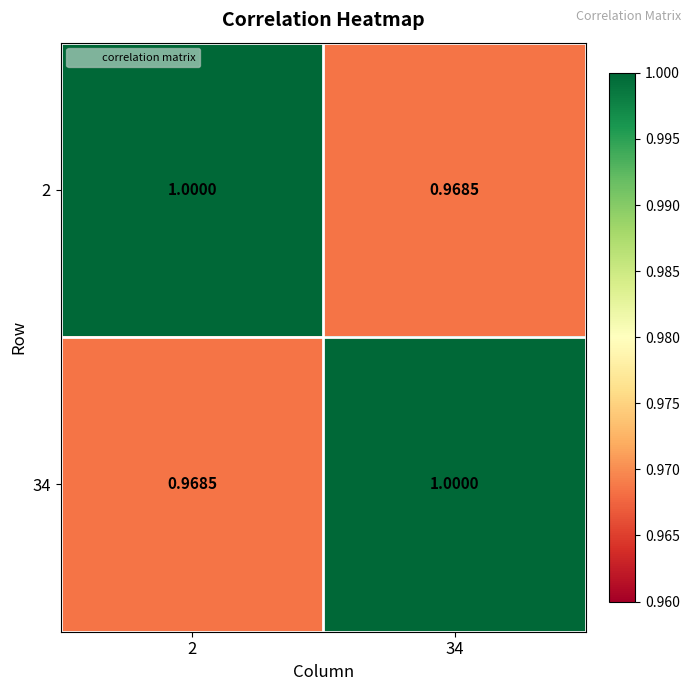

What is the minimum value shown in the chart?

1.0